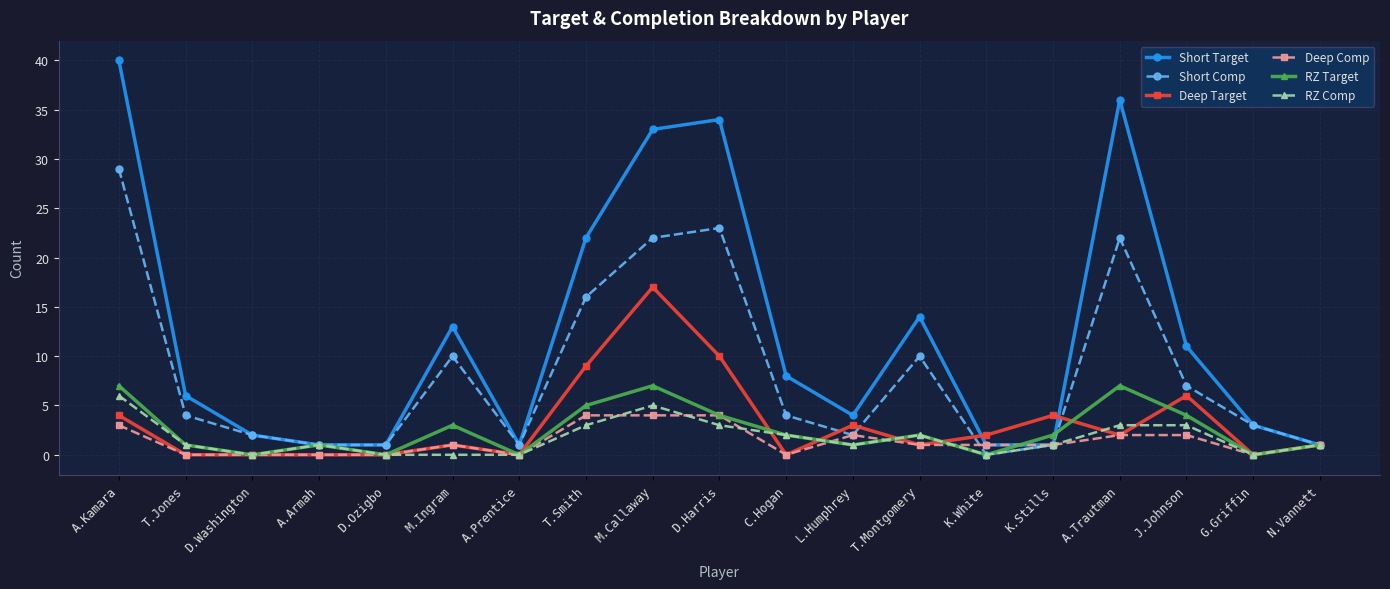

In RZ Target, how many points are lower than both neighbors (excluding endpoints)?

6